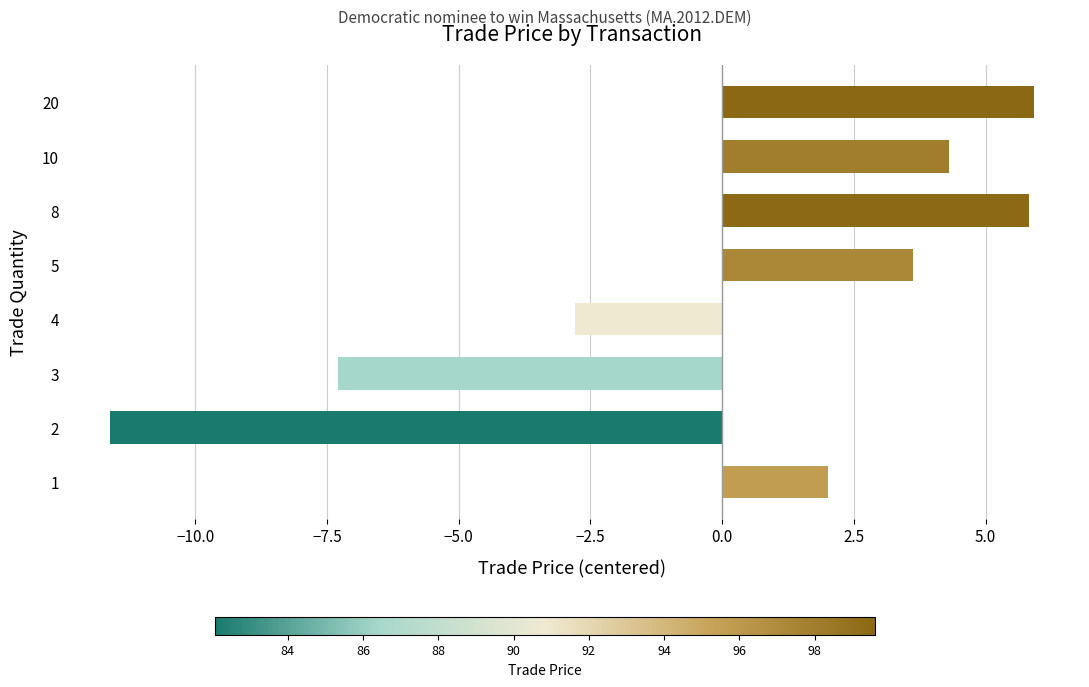

What is the change in value from 1 to 5?

+1.6